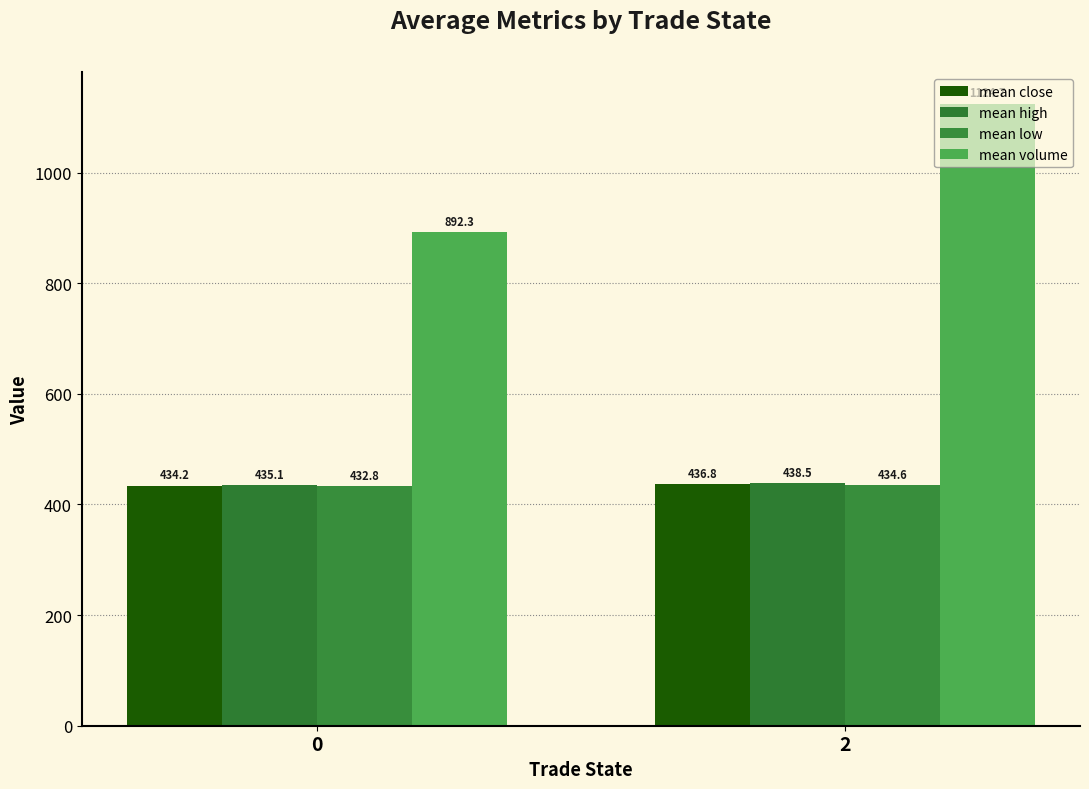

How many data points in mean close are less than 436?

1